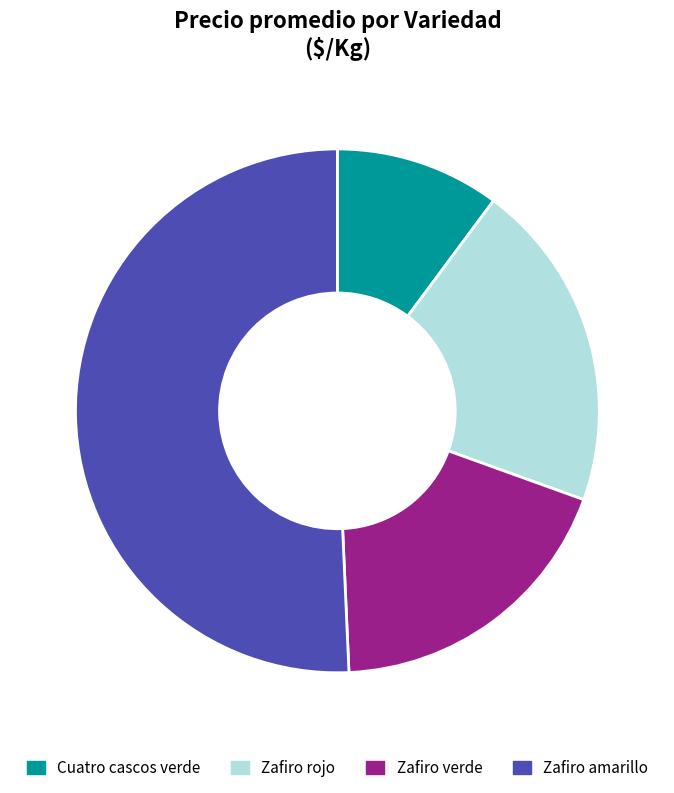

To the nearest percent, what percentage of the pie is Cuatro cascos verde?

10%